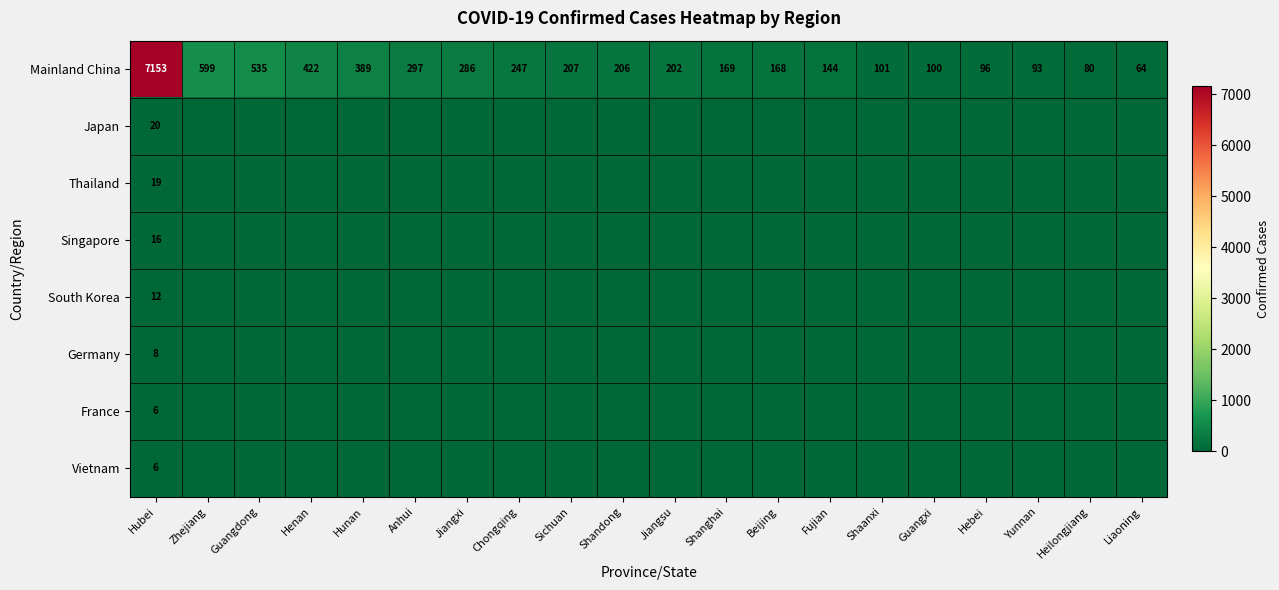

List the labels in order of Mainland China value, largest first.

Hubei, Zhejiang, Guangdong, Henan, Hunan, Anhui, Jiangxi, Chongqing, Sichuan, Shandong, Jiangsu, Shanghai, Beijing, Fujian, Shaanxi, Guangxi, Hebei, Yunnan, Heilongjiang, Liaoning